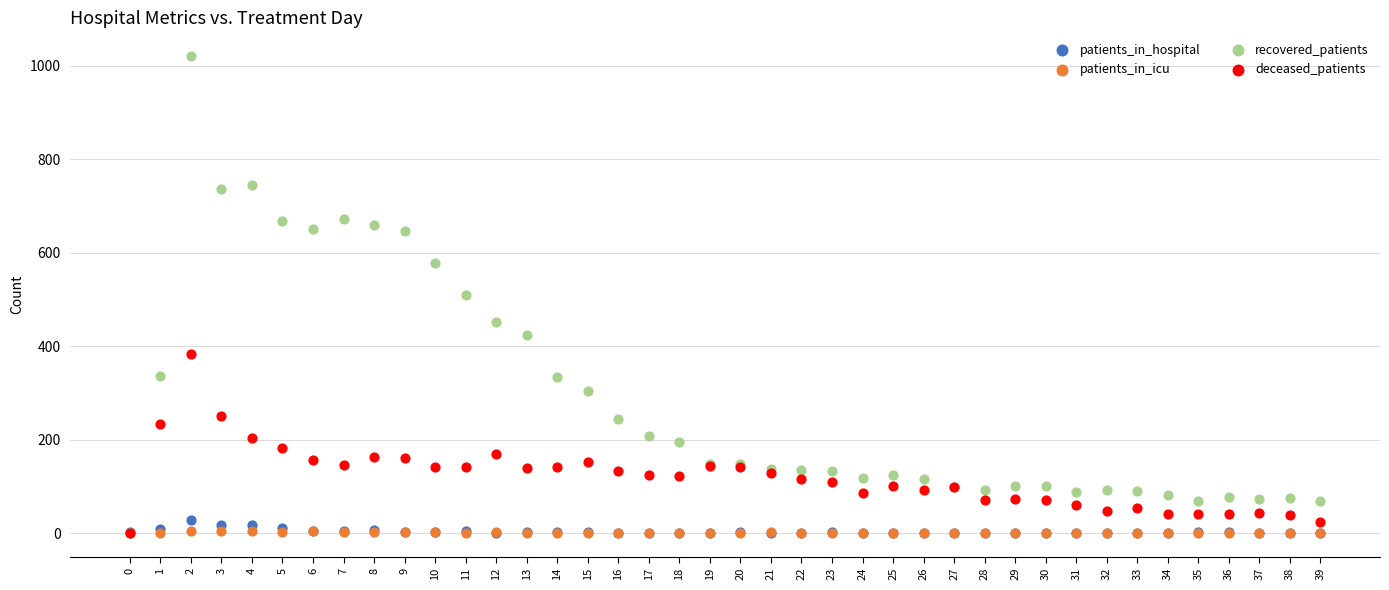

What are all the series names shown in the legend?

patients_in_hospital, patients_in_icu, recovered_patients, deceased_patients